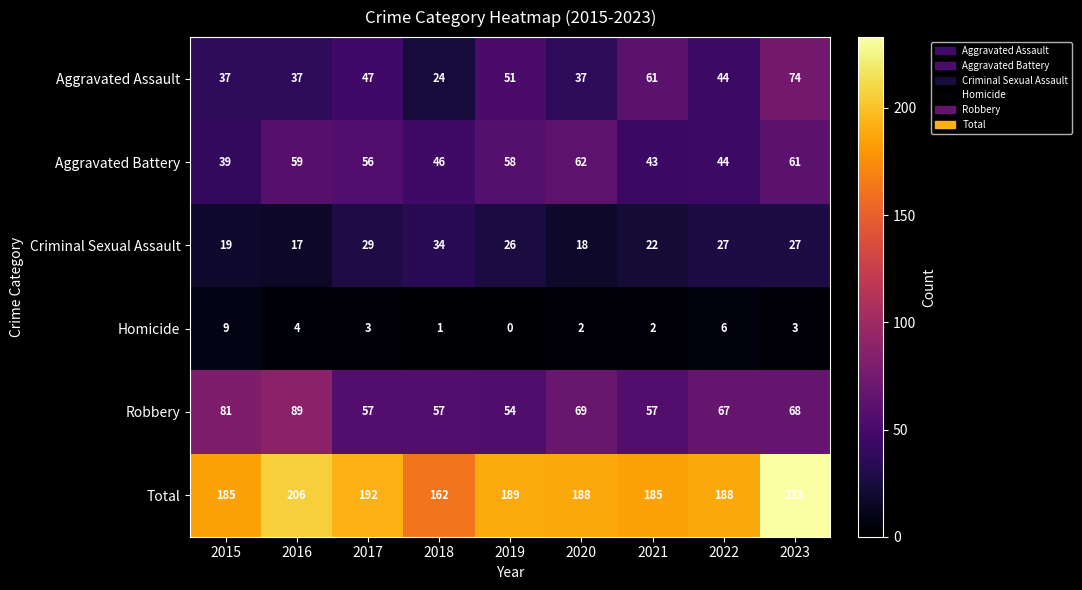

How many categories are shown in the chart?

9